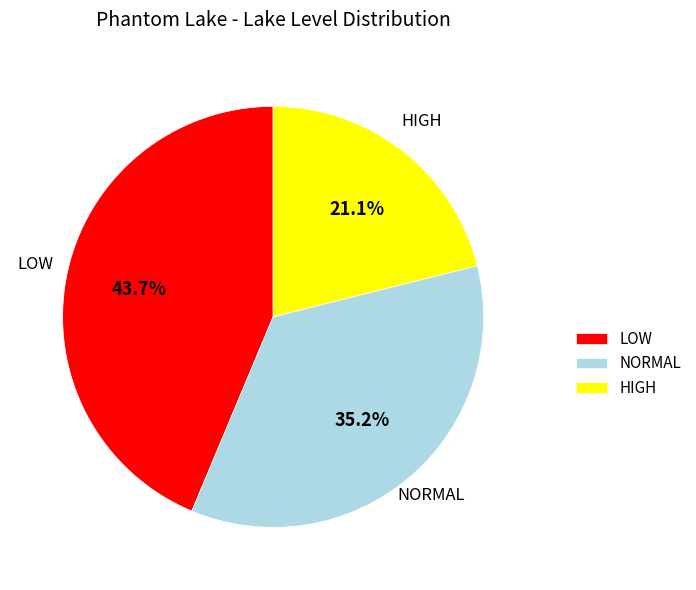

Is there a majority slice in this chart?

No